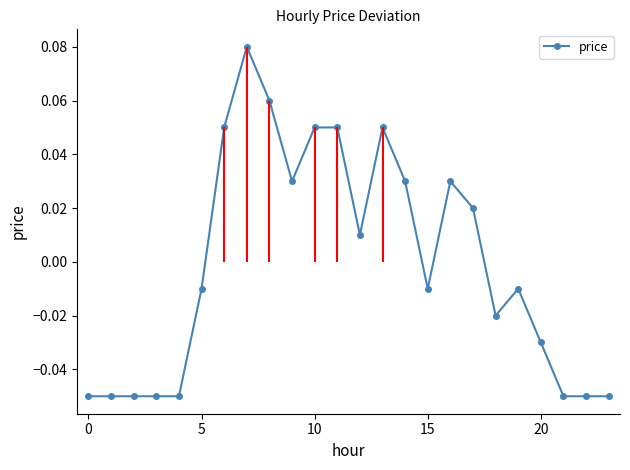

How many values in price are below zero?

13